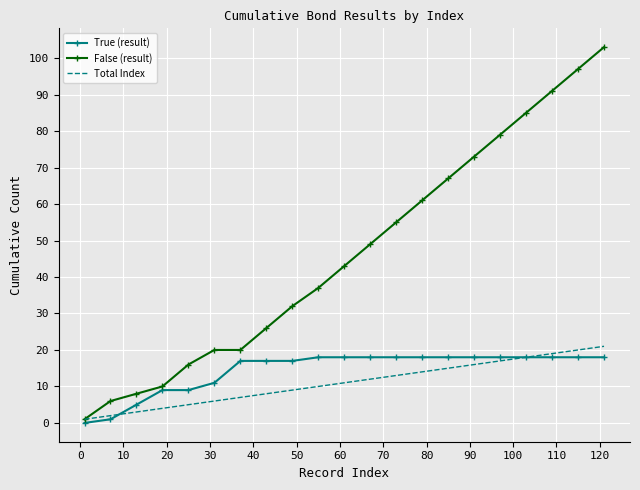

What is the greatest value displayed?

103